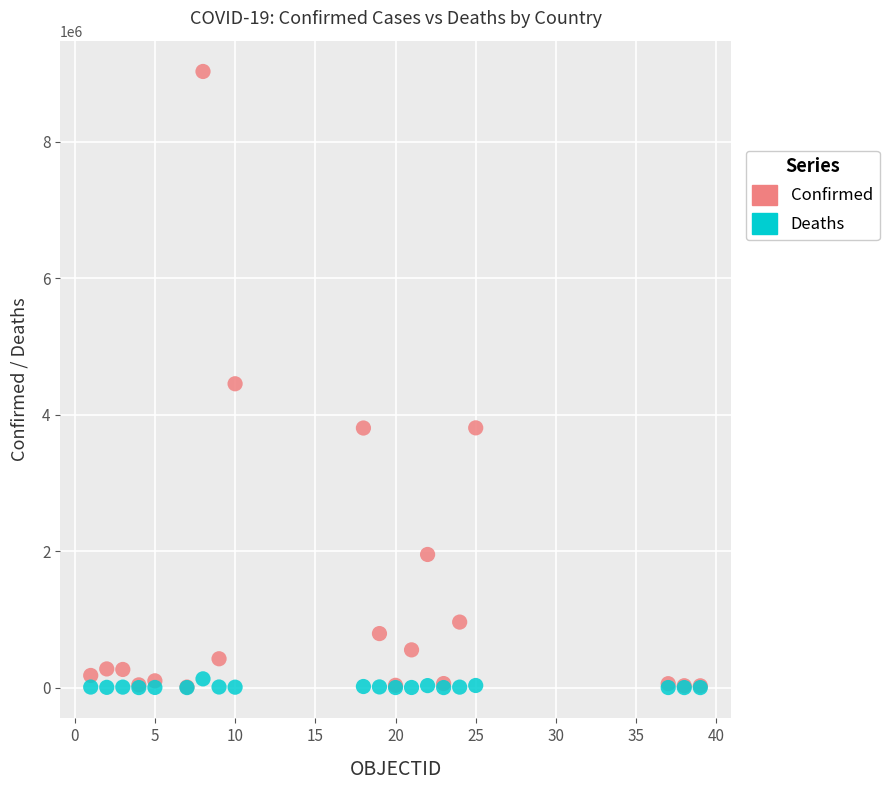

Which series has the widest spread of Y values?

Confirmed